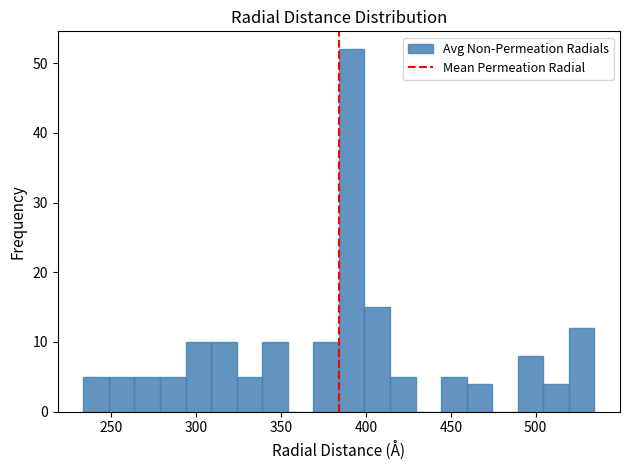

Read against the x-axis, roughly where is the centre of the tallest bar?

390